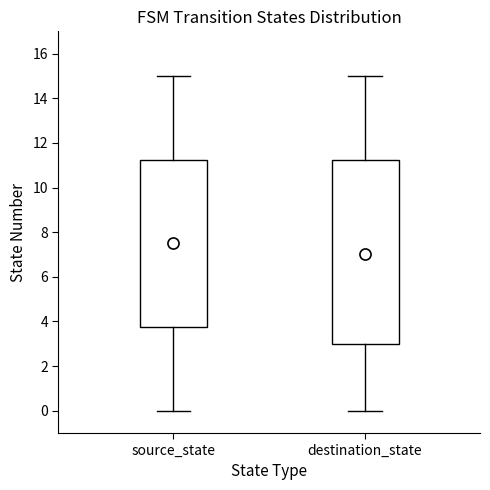

Reading left to right, read every box against the y-axis: the position of its median line, the range the box covers, and the ends of its whiskers. The values are not printed on the chart, so give them approximately, as read against the axis.

source_state: median 7.6, box 3.8 to 11.2, whiskers 0.0 to 15.0
destination_state: median 7.0, box 3.0 to 11.2, whiskers 0.0 to 15.0